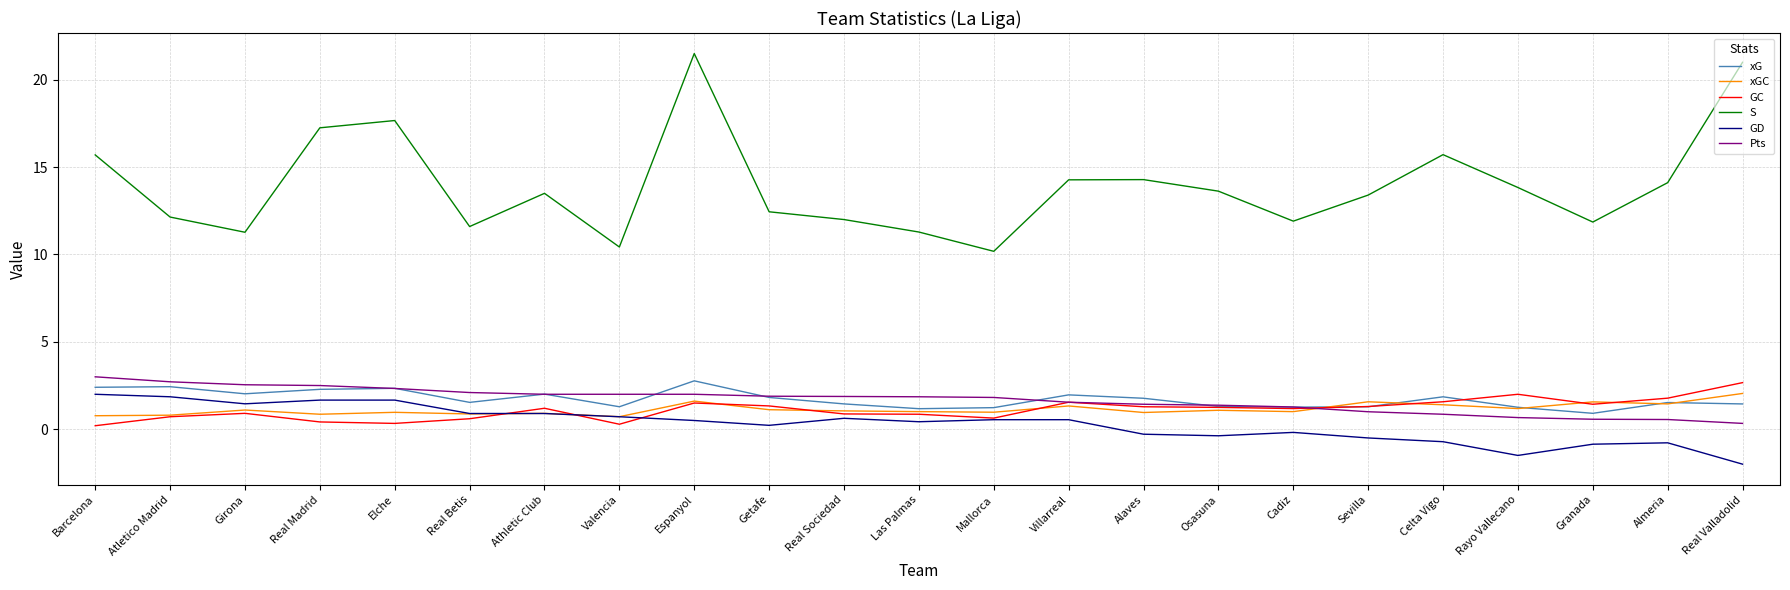

Which series has the largest range (max minus min)?

S